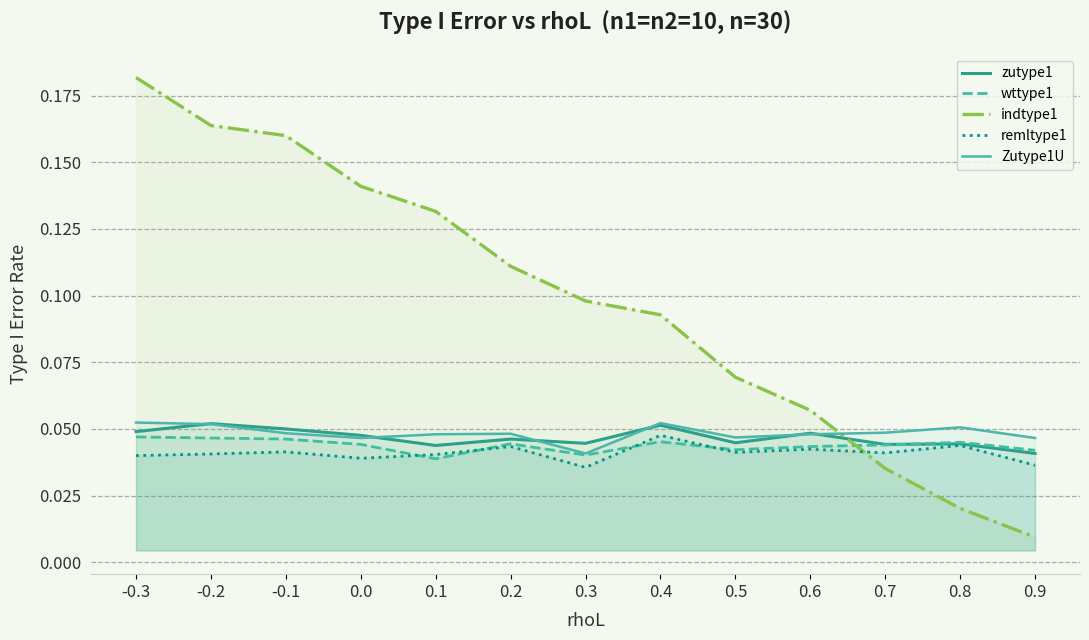

Where do Zutype1U and zutype1 first cross each other?

-0.3 and -0.2